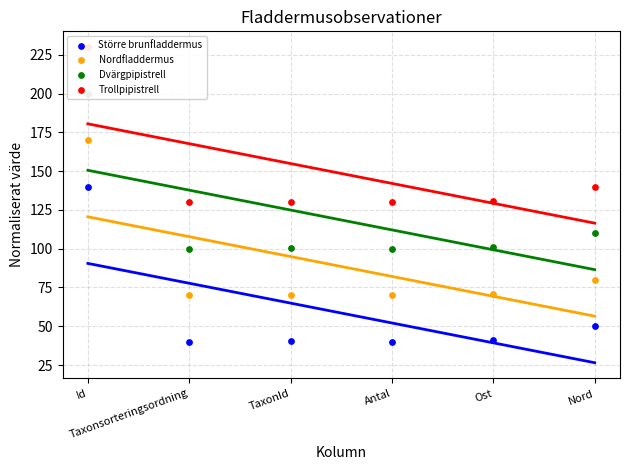

Which series has the largest total across all categories?

Trollpipistrell